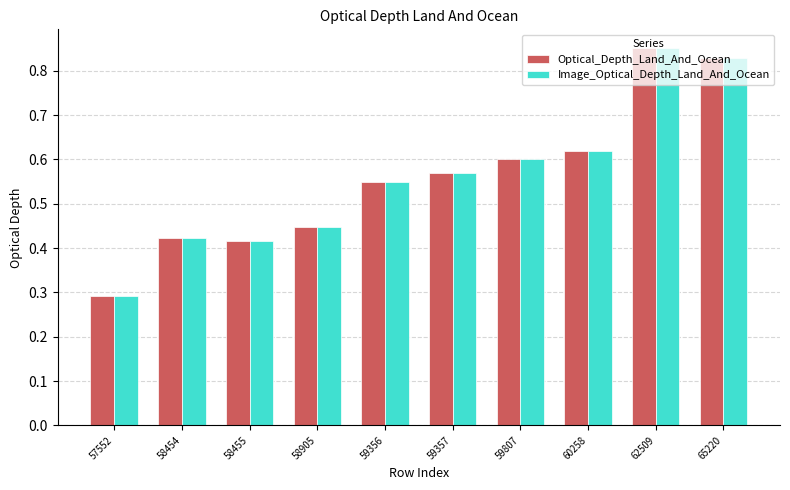

How many groups of bars are there?

10